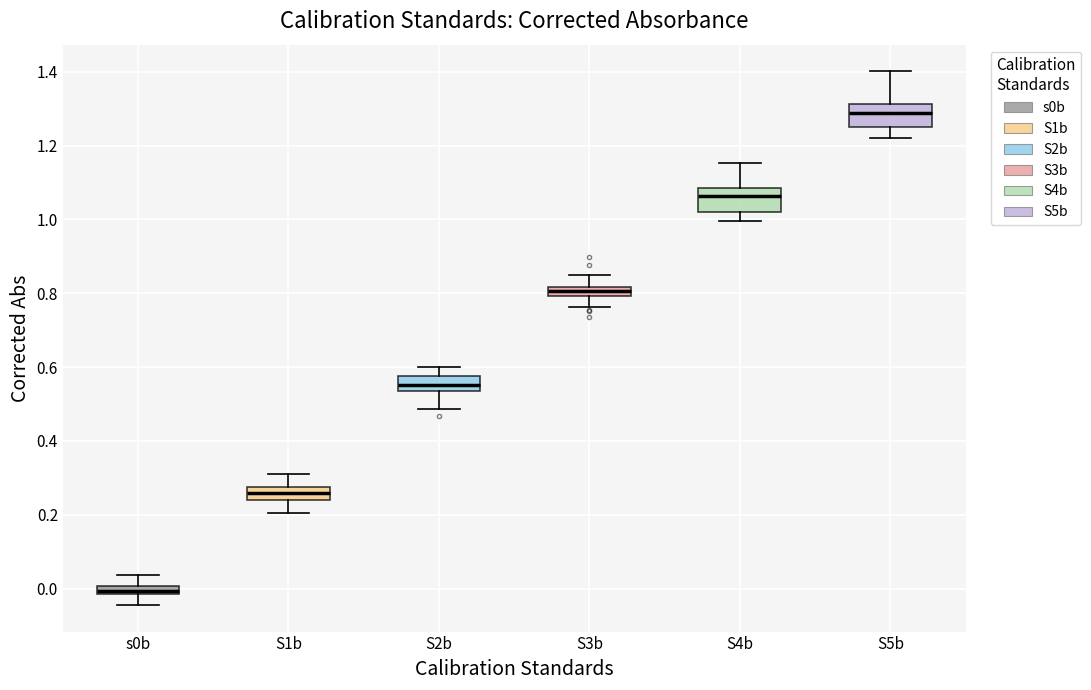

Which box's median line is the lowest?

s0b